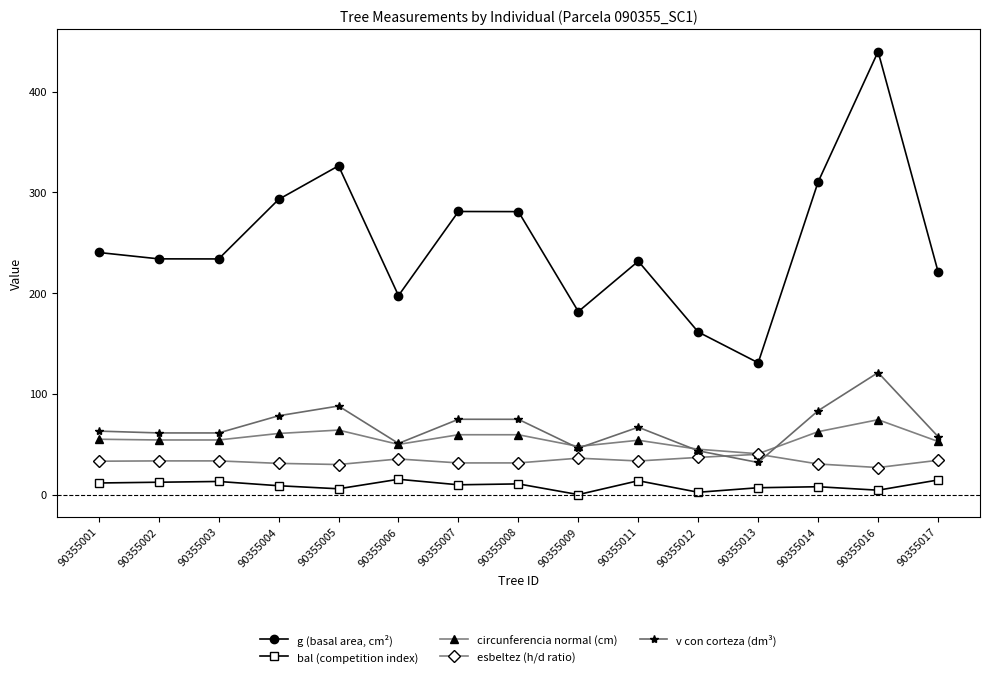

List the series in order of their peak value, highest first.

g (basal area, cm²), v con corteza (dm³), circunferencia normal (cm), esbeltez (h/d ratio), bal (competition index)